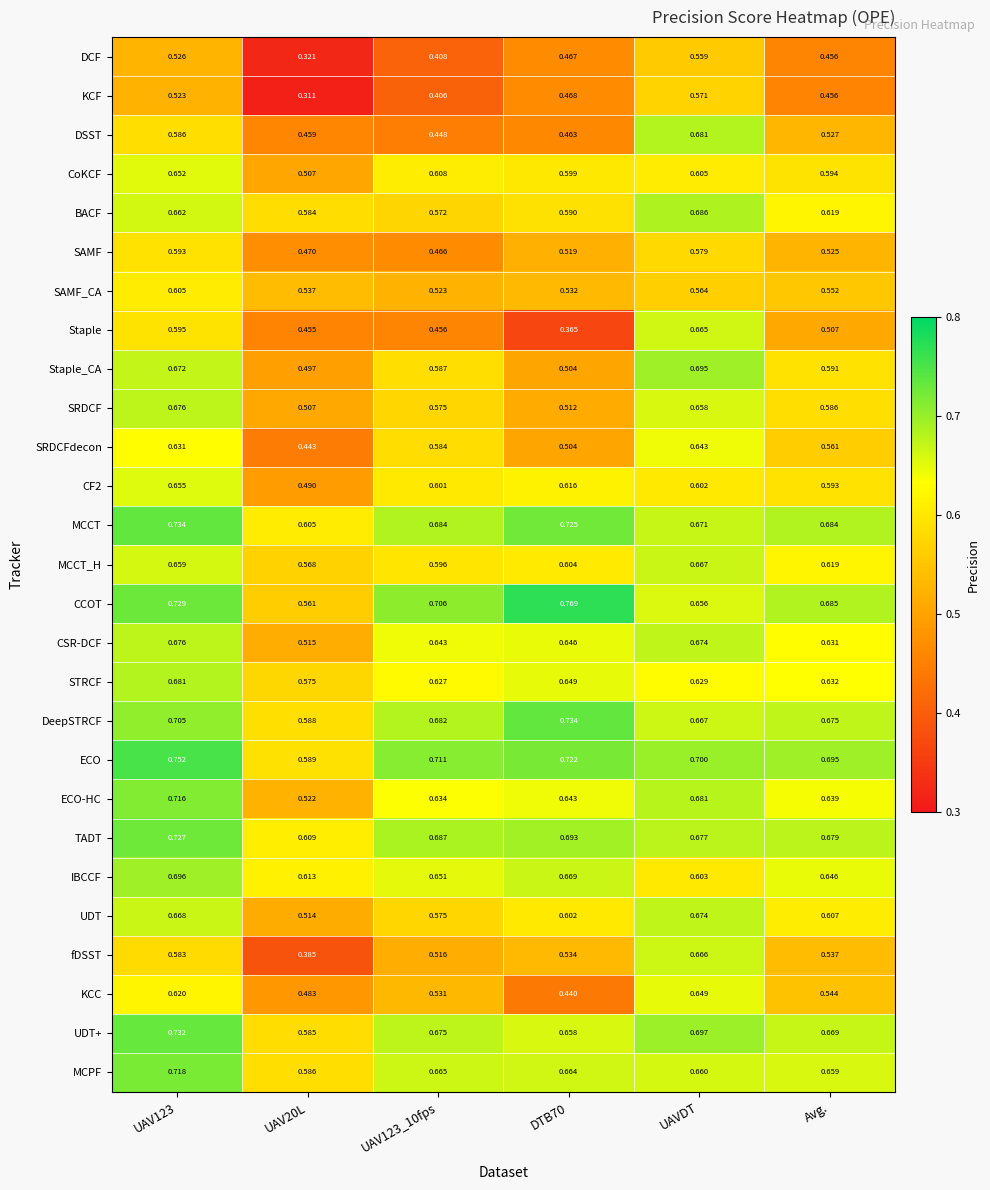

Between UAV123_10fps and Avg., which series saw the biggest shift?

DSST